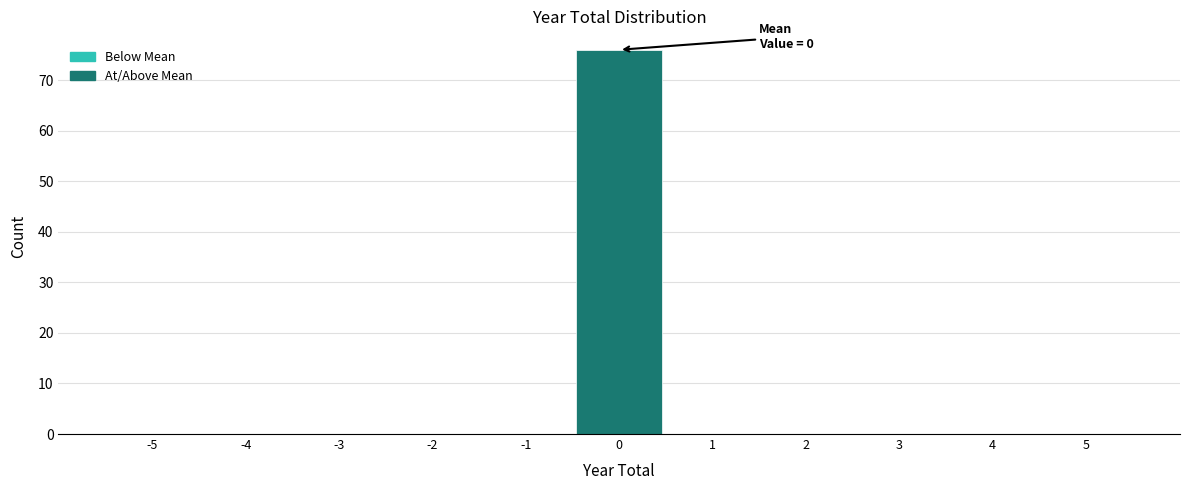

Which range on the x-axis has the tallest bar?

-0.5 to 0.5